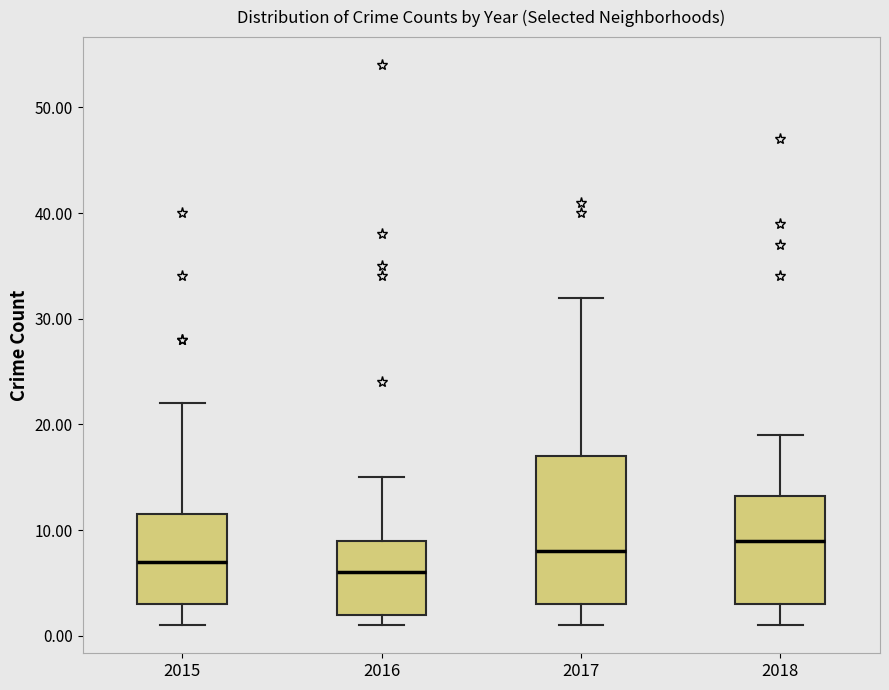

Where does the lower whisker of the box at x = 2015 end on the y-axis? The values are not printed on the chart, so give them approximately, as read against the axis.

1